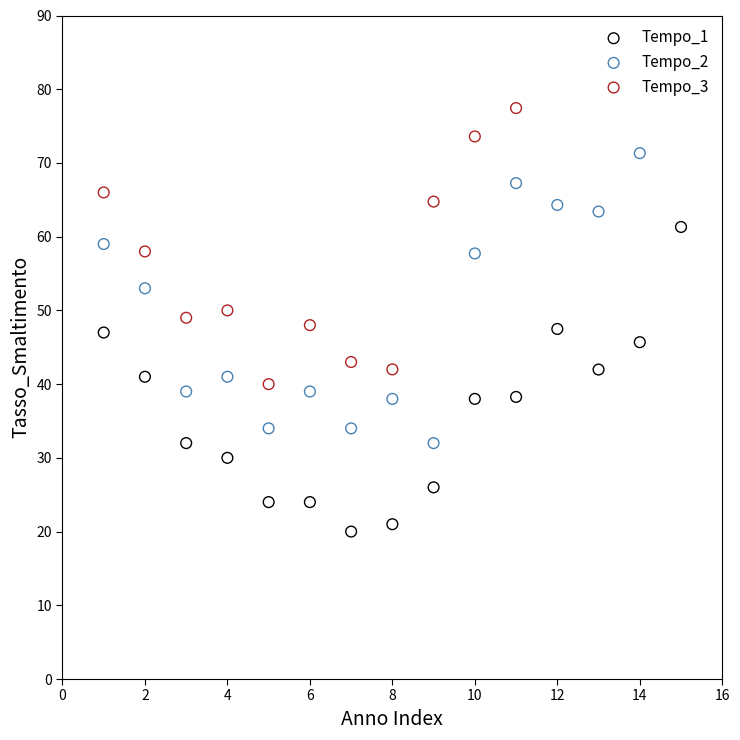

Which series has the largest Y range (max minus min)?

Tempo_1